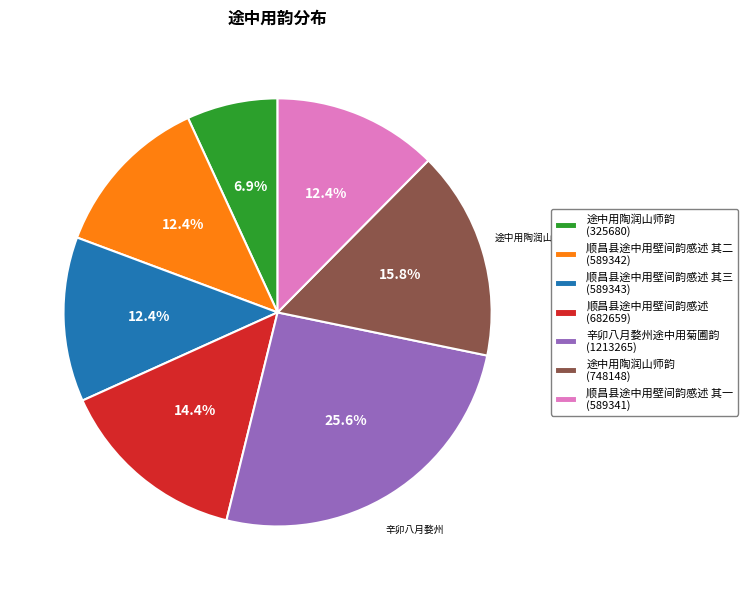

Does 顺昌县途中用壁间韵感述 其一 (589341) represent more than half of the total?

No